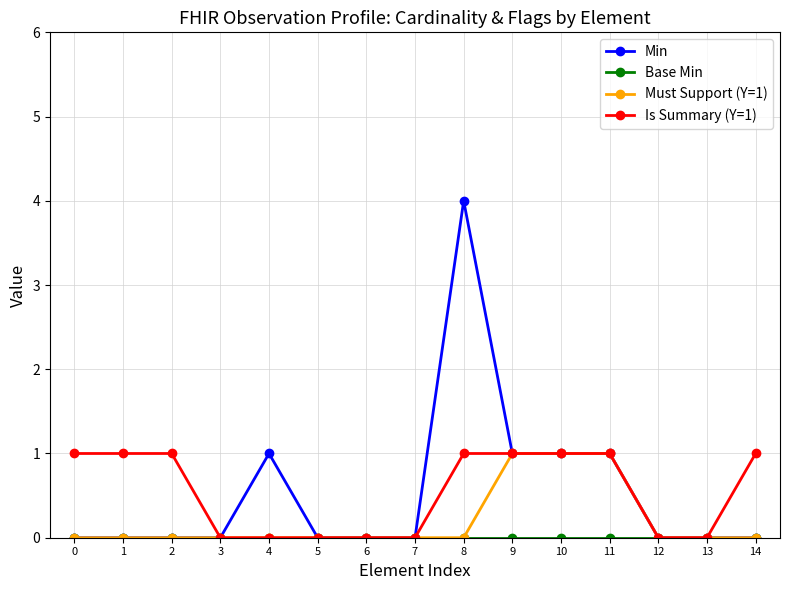

What is the difference between the highest and lowest values at 2?

1